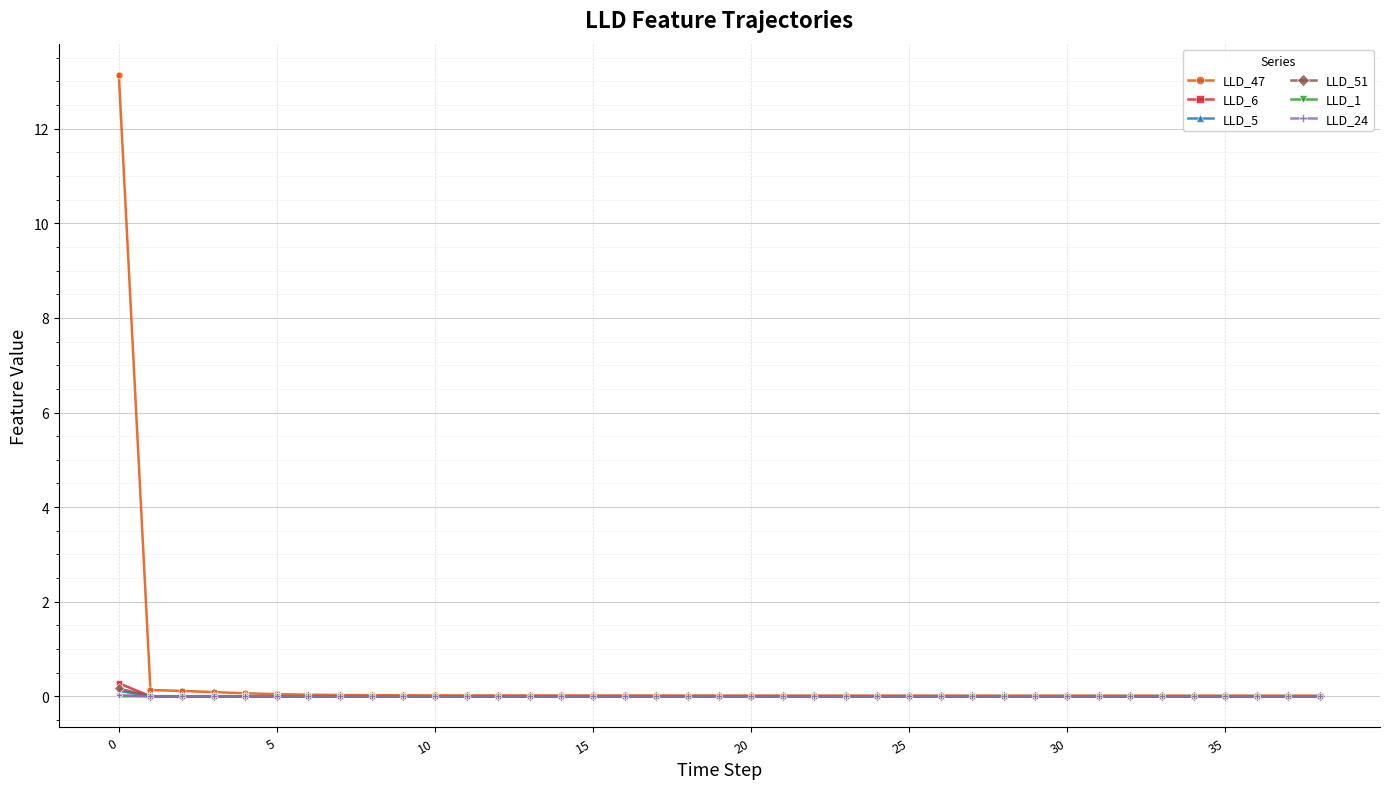

What is the greatest value displayed?

13.1